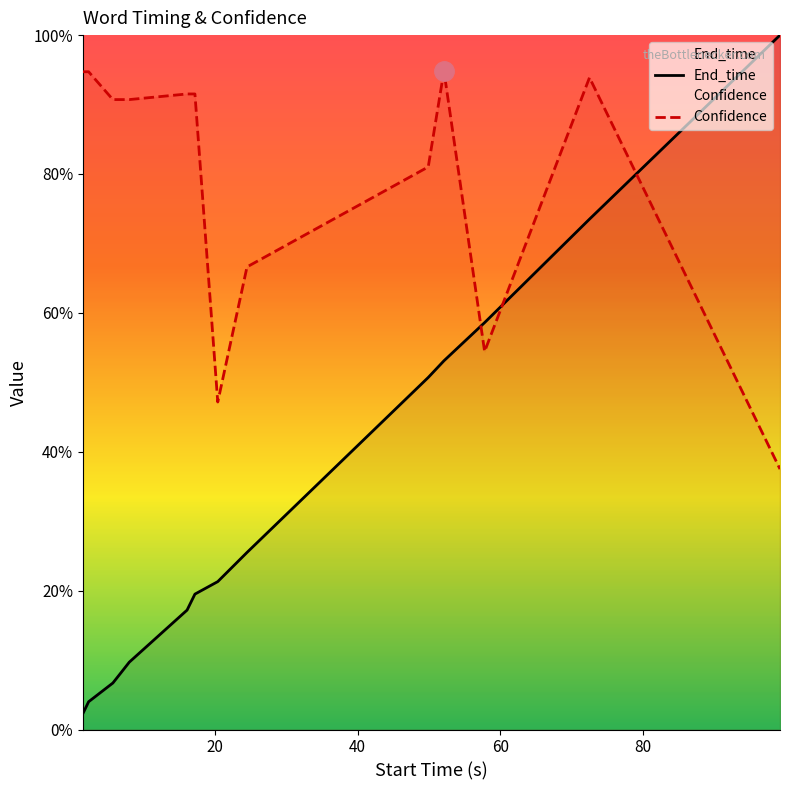

Reading left to right, what are all the values shown in this chart?

End_time: 0.0	0.0	0.1	0.1	0.1	0.2	0.2	0.2	0.3	0.5	0.5	0.6	0.7	1.0
Confidence: 0.9	0.9	0.9	0.9	0.9	0.9	0.9	0.5	0.7	0.8	0.9	0.5	0.9	0.4